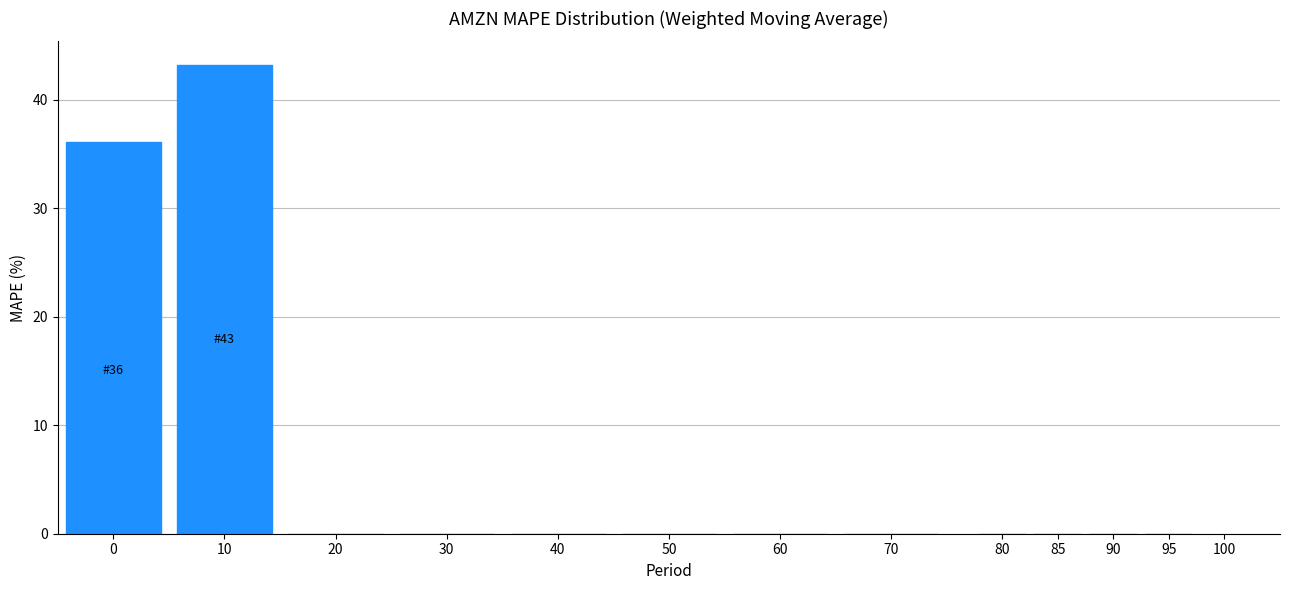

Reading left to right, transcribe all the data shown in this chart.

0=36.1	10=43.2	20=0.0	30=0.0	40=0.0	50=0.0	60=0.0	70=0.0	80=0.0	85=0.0	90=0.0	95=0.0